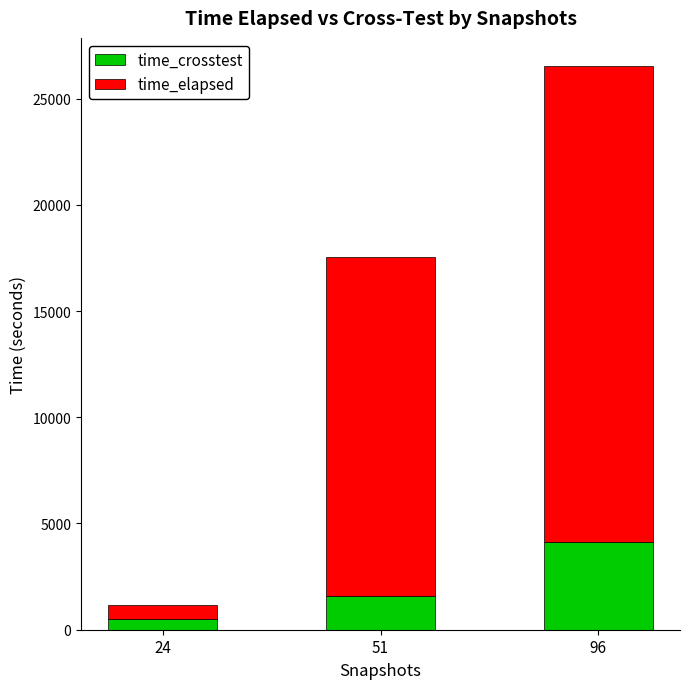

What is the total value across all series at 51?

17541.7